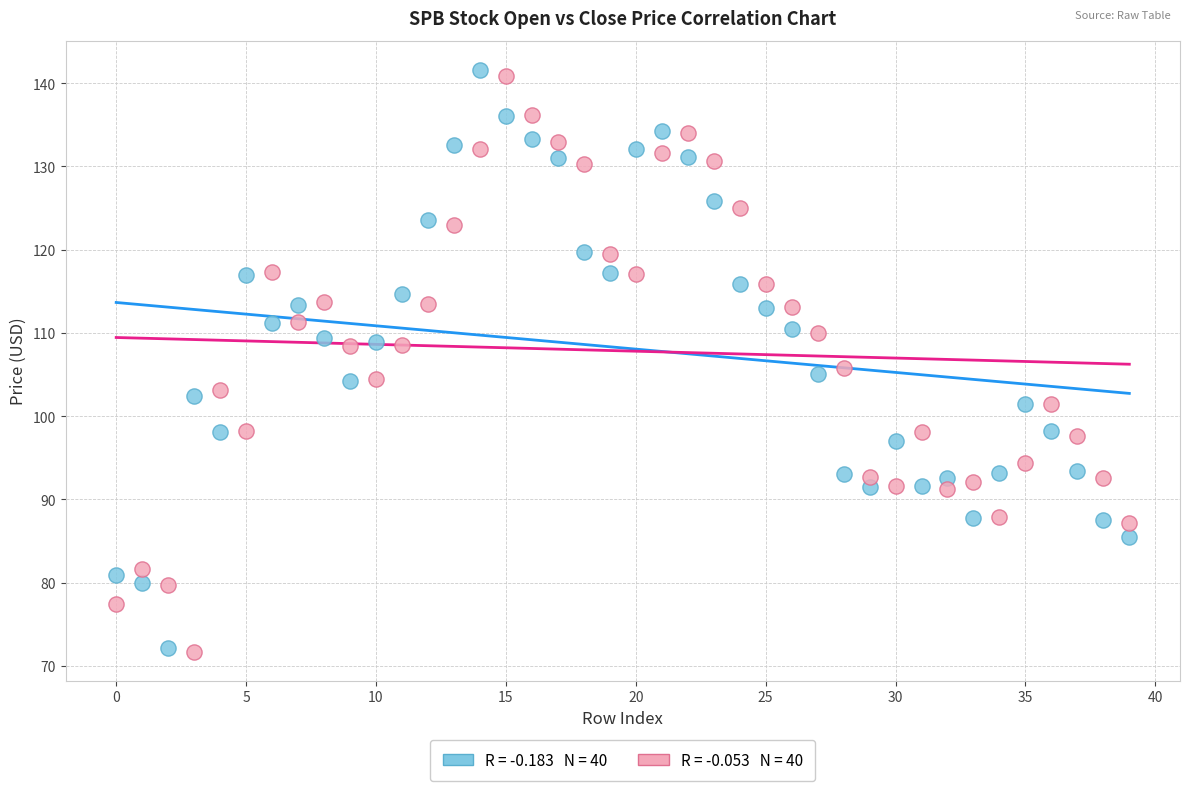

Across all data points, what is the range of Y values (max minus min)?

69.9